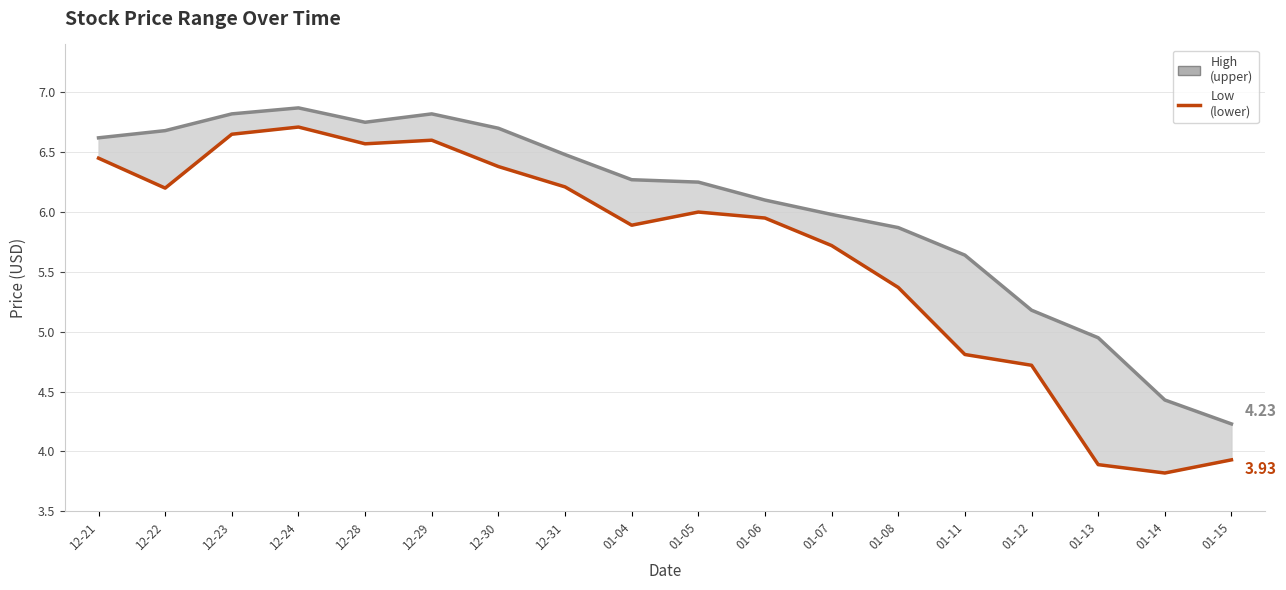

What is the difference between the second highest and minimum values in the High series?

2.6